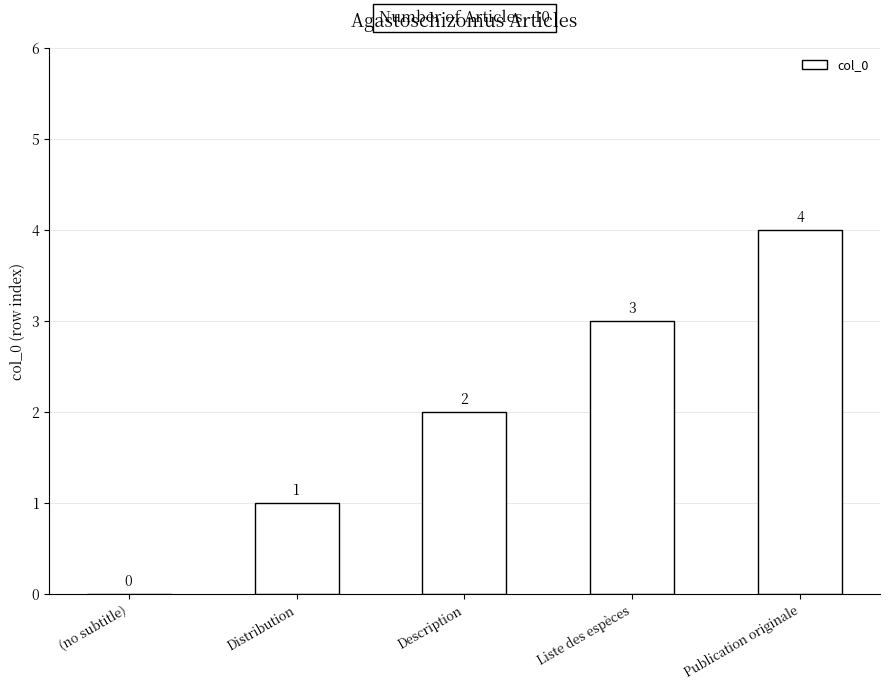

Which label corresponds to the largest value in the chart?

Publication originale